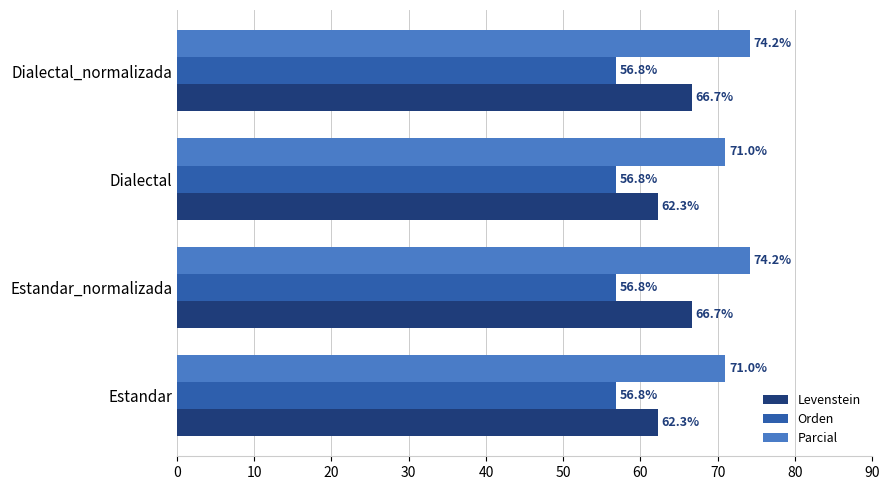

What is the smallest value displayed?

56.8